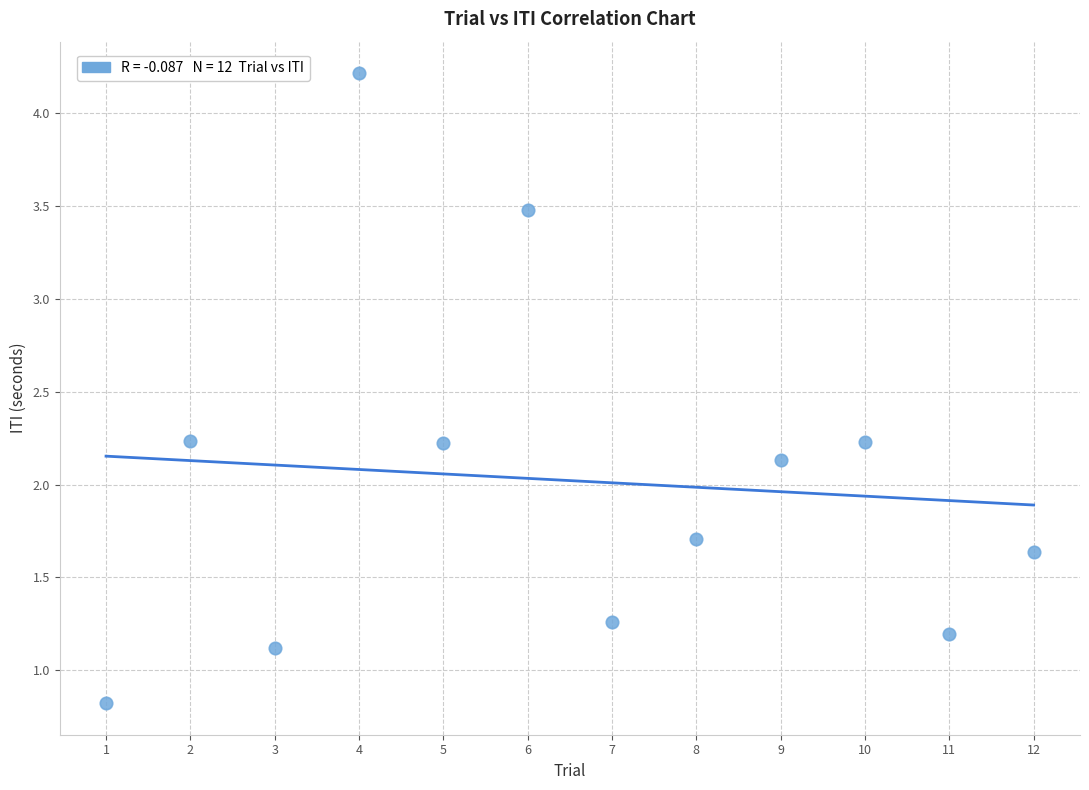

What Y value in the scatter plot is closest to 2?

2.1